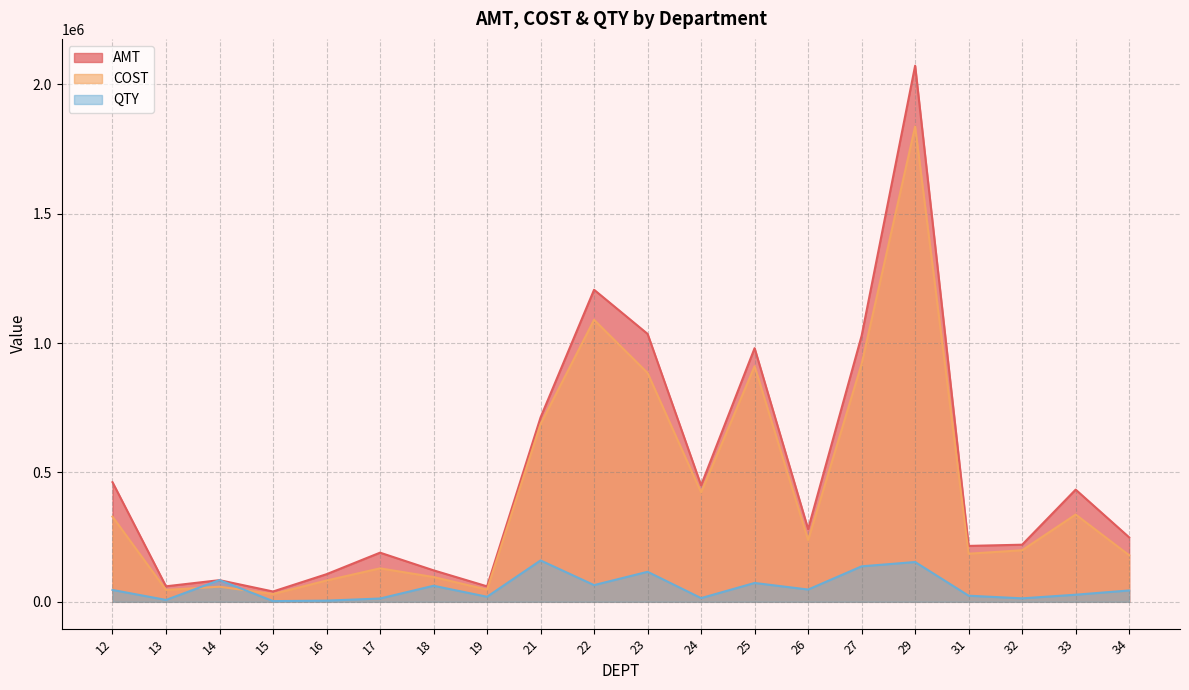

True or false: COST and AMT intersect in this chart.

False